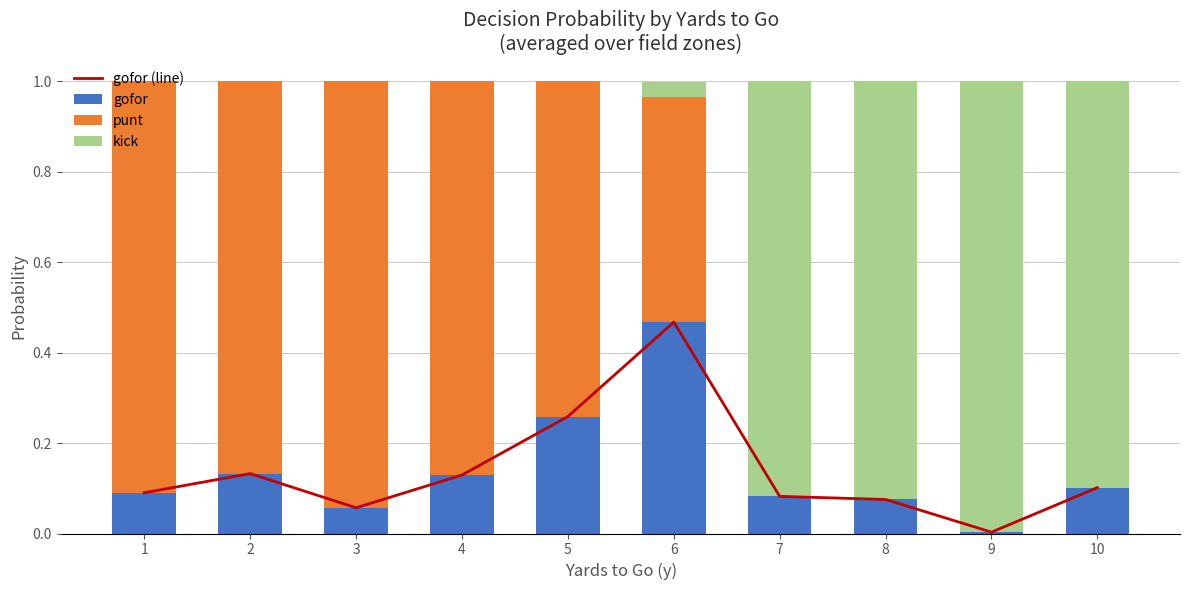

Reading left to right, extract all data points from this chart.

gofor (line): 1=0.1	2=0.1	3=0.1	4=0.1	5=0.3	6=0.5	7=0.1	8=0.1	9=0.0	10=0.1
gofor: 1=0.1	2=0.1	3=0.1	4=0.1	5=0.3	6=0.5	7=0.1	8=0.1	9=0.0	10=0.1
punt: 1=0.9	2=0.9	3=0.9	4=0.9	5=0.7	6=0.5	7=0.0	8=0.0	9=0.0	10=0.0
kick: 1=0.0	2=0.0	3=0.0	4=0.0	5=0.0	6=0.0	7=0.9	8=0.9	9=1.0	10=0.9